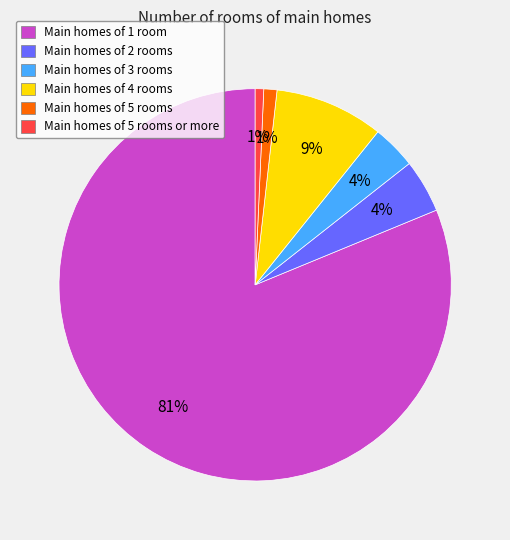

How many slices are in this pie chart?

6